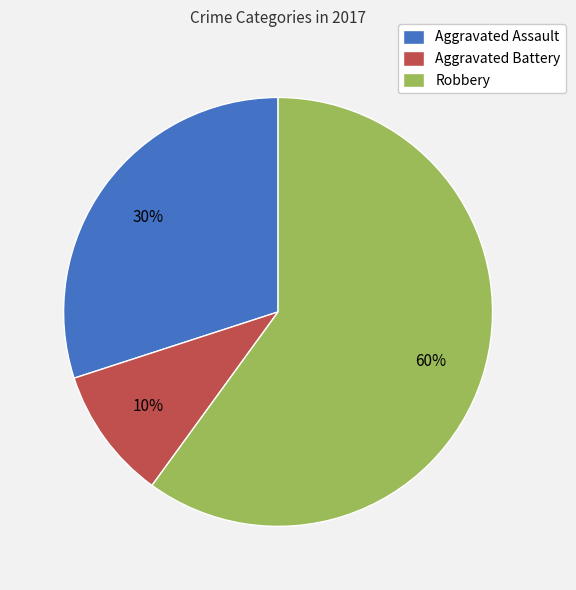

Does Robbery account for over 50% of the chart?

Yes